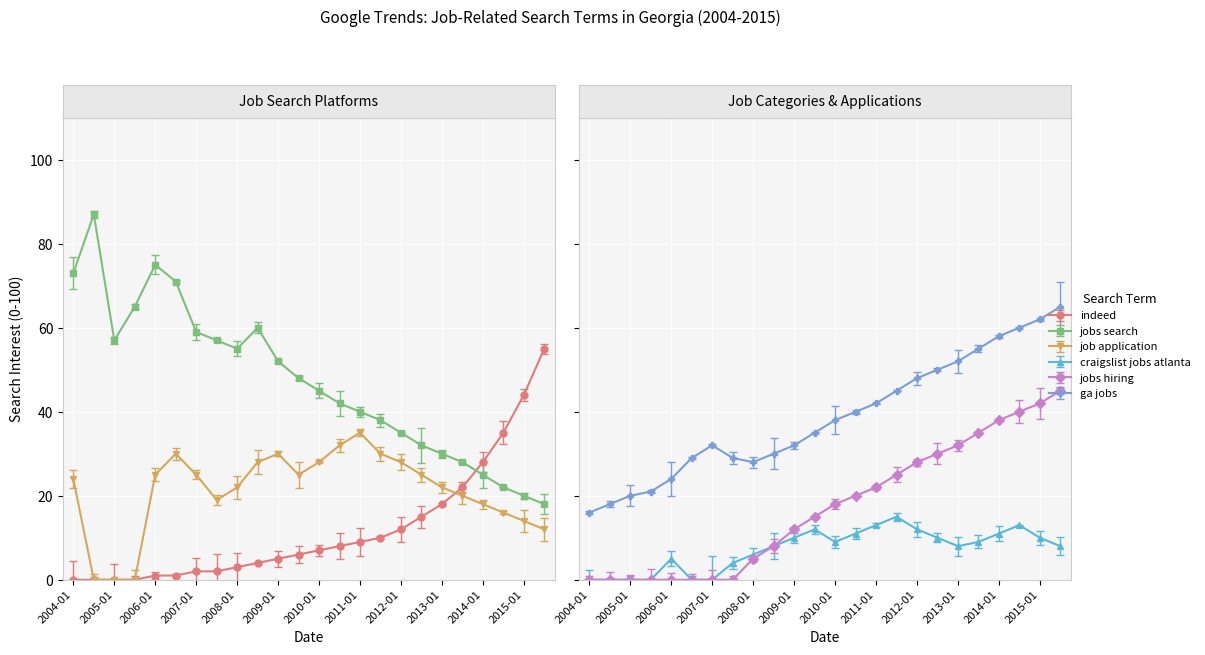

Where do indeed and craigslist jobs atlanta first cross each other?

2006-01 and 2006-07